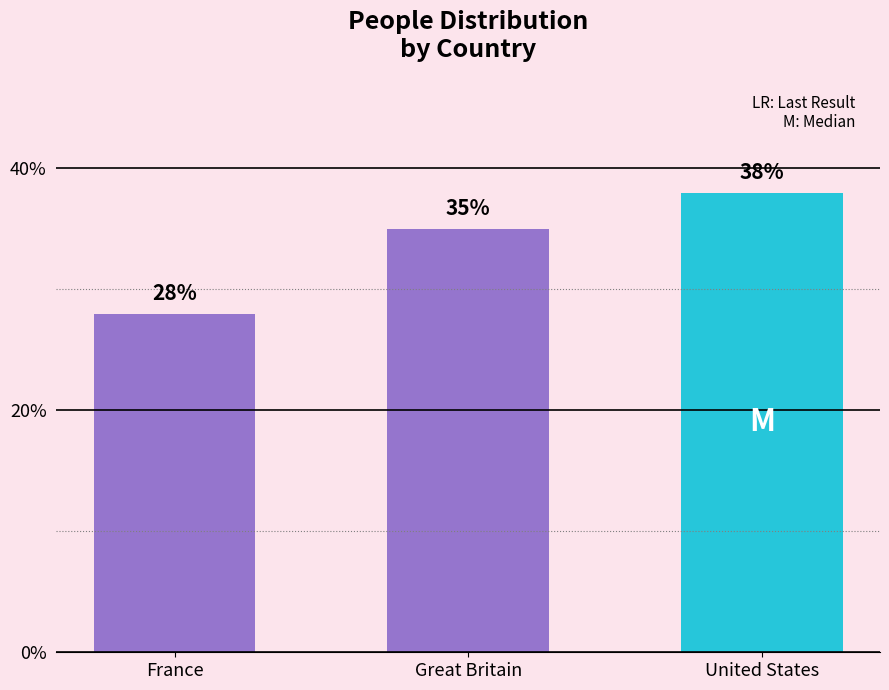

At which label is the value closest to 33?

Great Britain